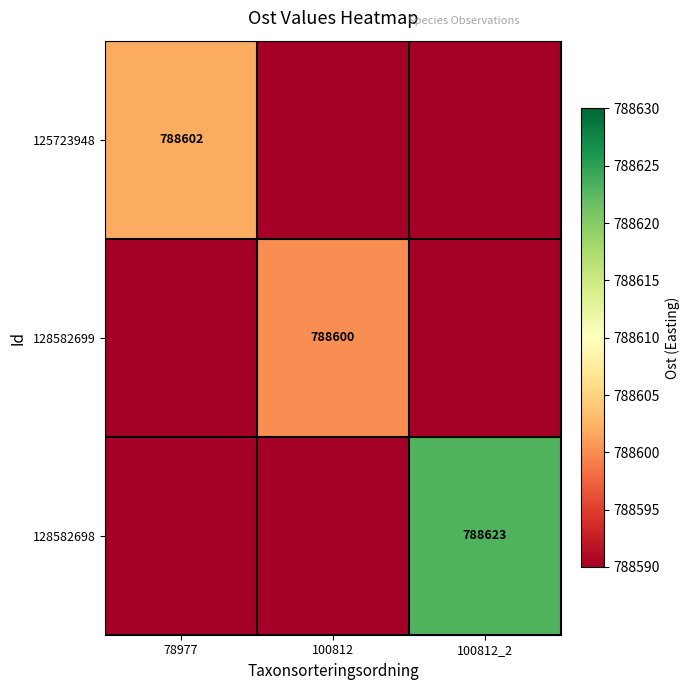

True or false: 128582699 has a value of 788600 at 100812.

True